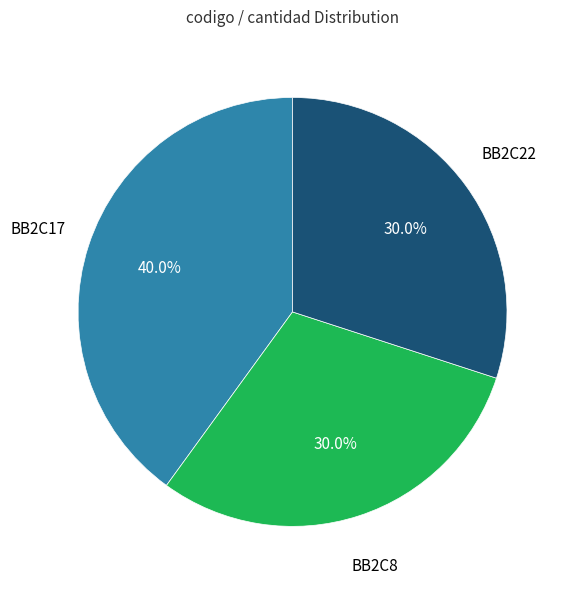

The BB2C8 slice represents 30% of the pie. True or false?

True